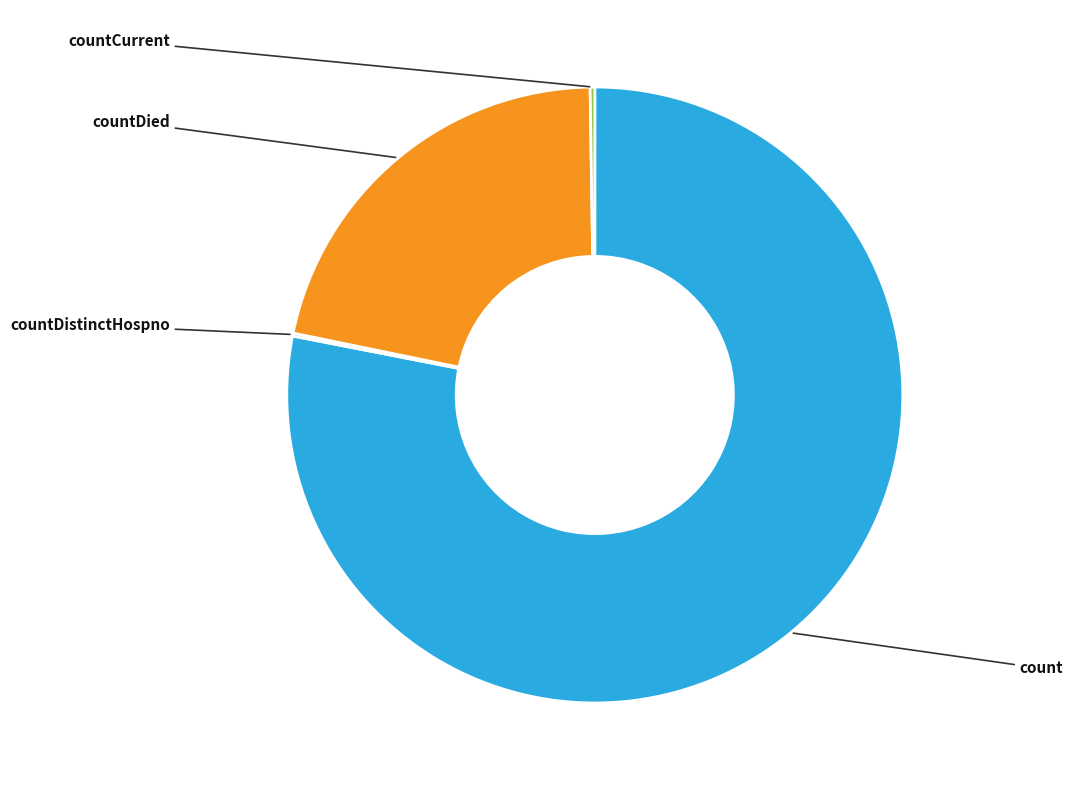

Is there a majority slice in this chart?

Yes